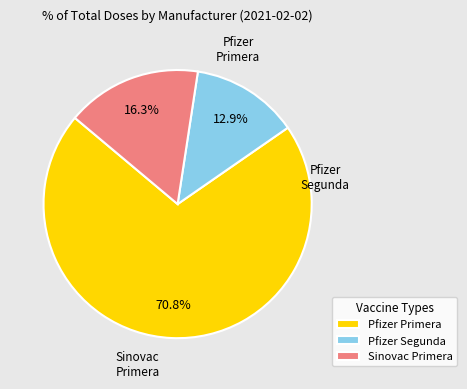

Which has a higher value, Sinovac Primera or Pfizer Segunda?

Sinovac Primera